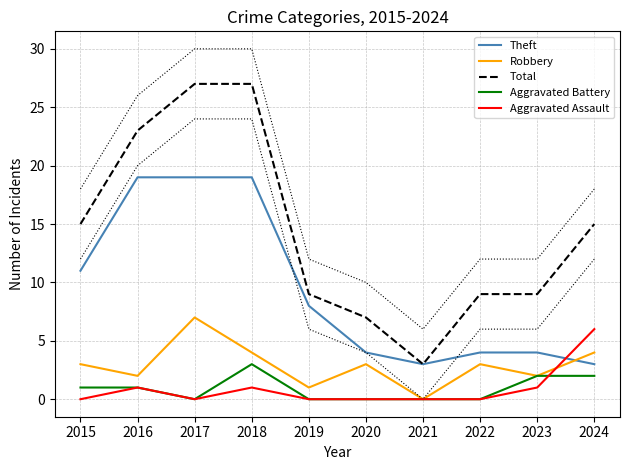

Which series has the largest total across all categories?

Total